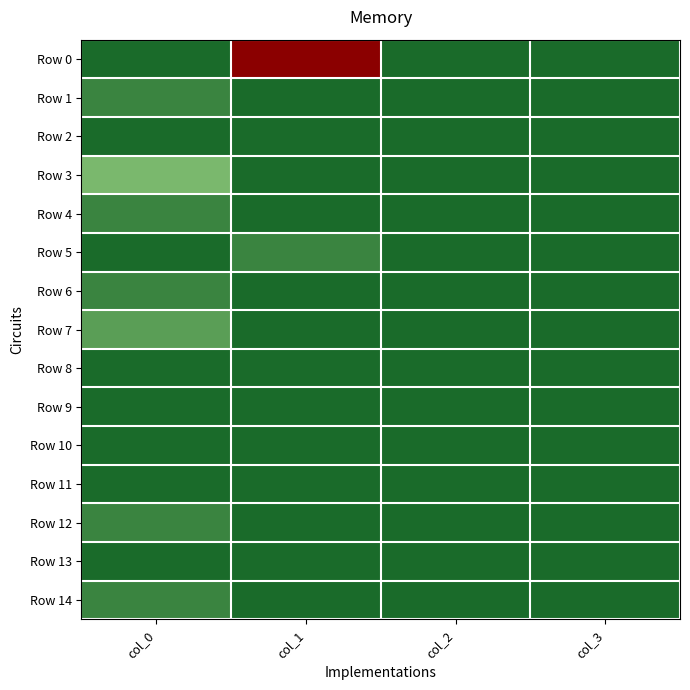

Between col_1 and col_0, which is larger?

col_1